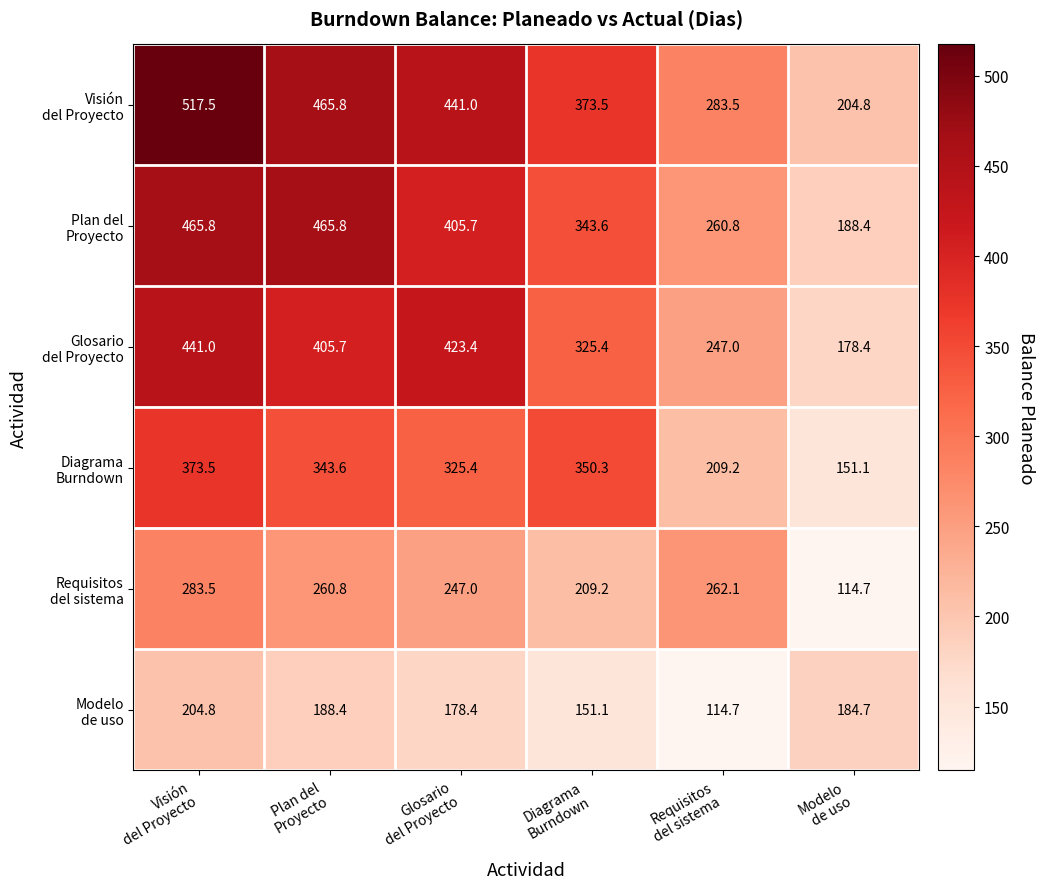

What is the greatest value displayed?

517.5